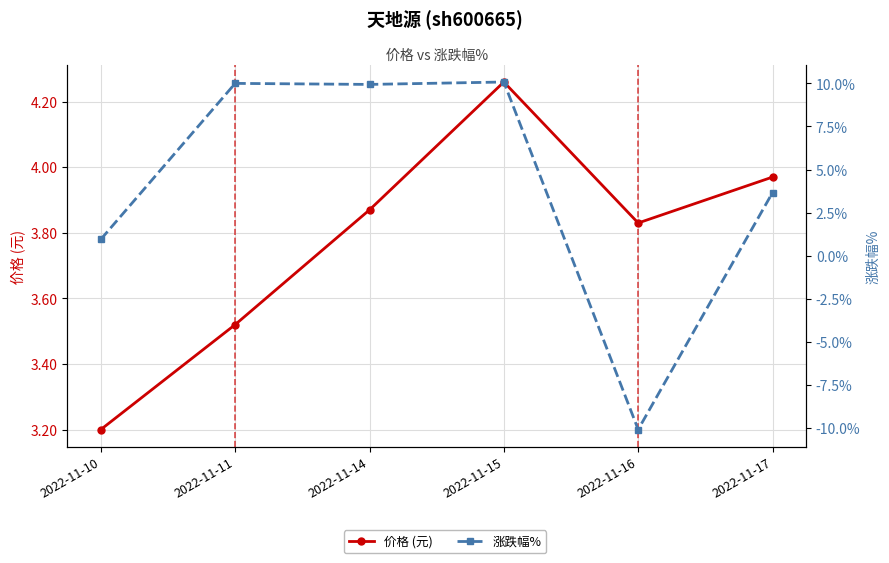

Rank the series by their average value, from lowest to highest.

价格 (元), 涨跌幅%